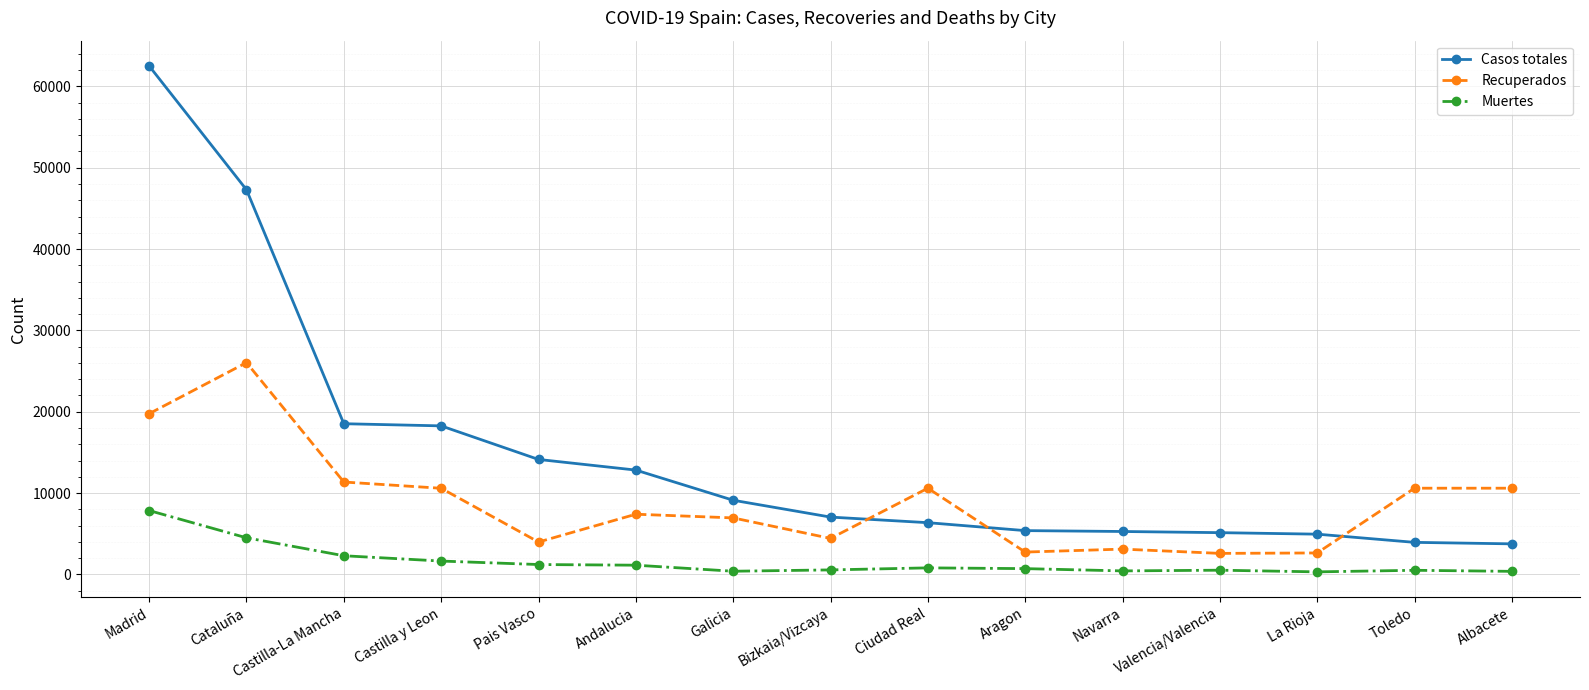

How many lines are shown in the chart?

3